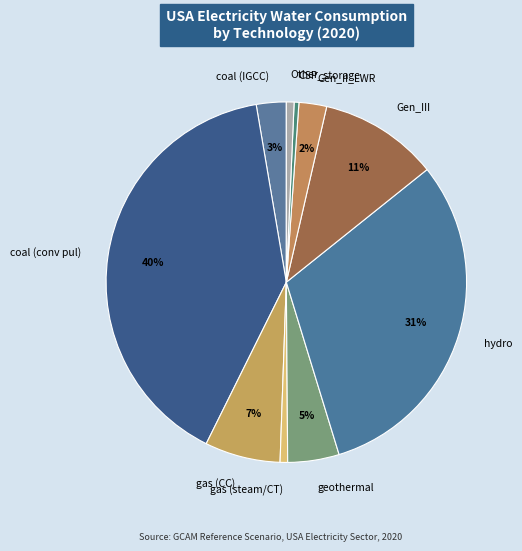

Combined, do gas (steam/CT) and coal (IGCC) account for over 50%?

No